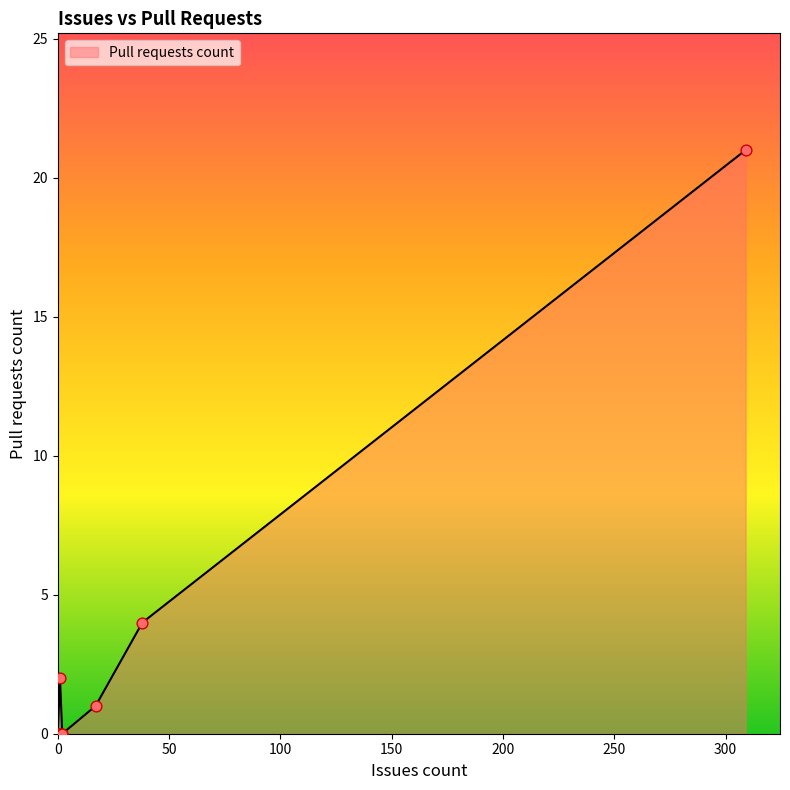

Which has a higher value, 2 or 2?

2